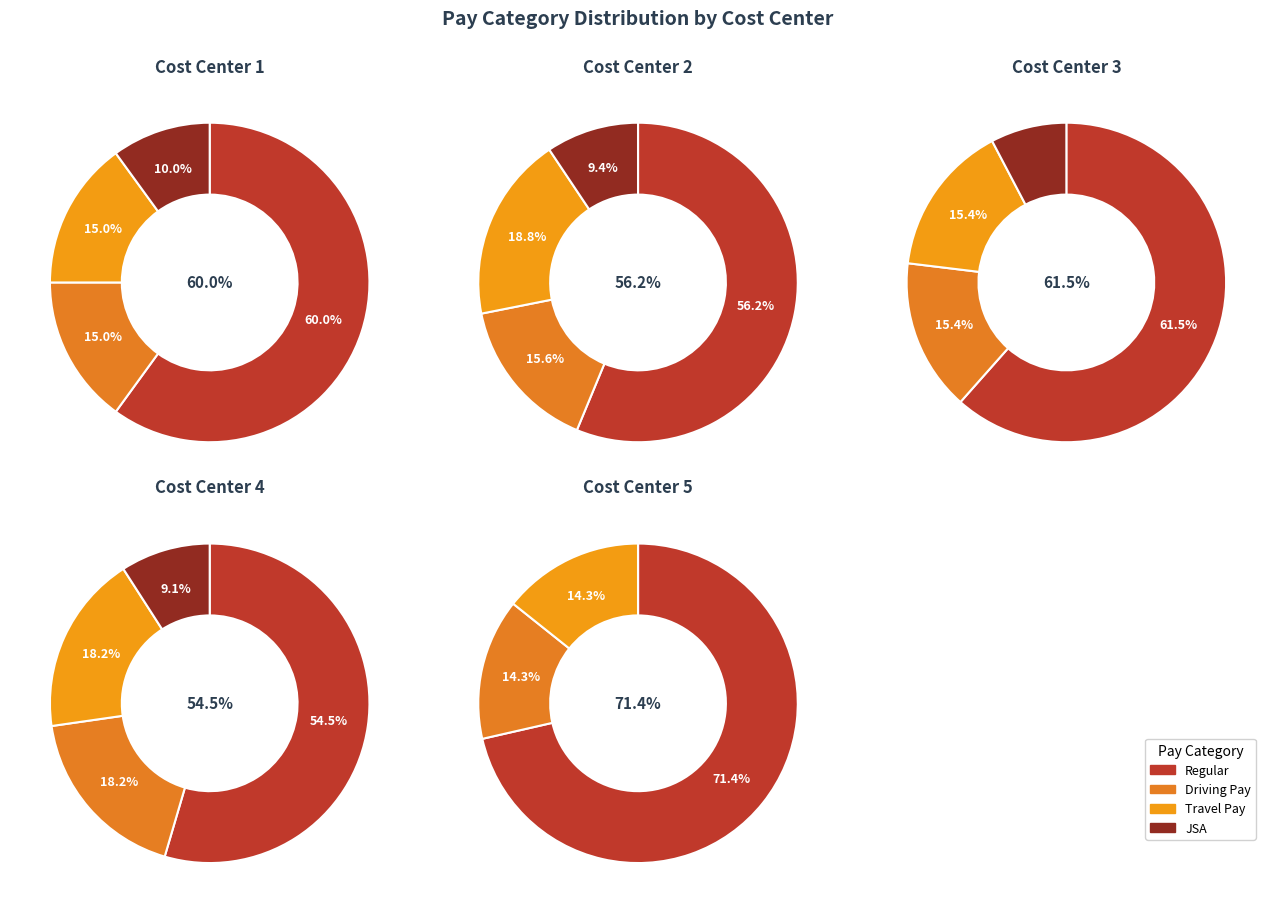

Rank the series at 5 from lowest to highest value.

JSA, Driving Pay, Travel Pay, Regular